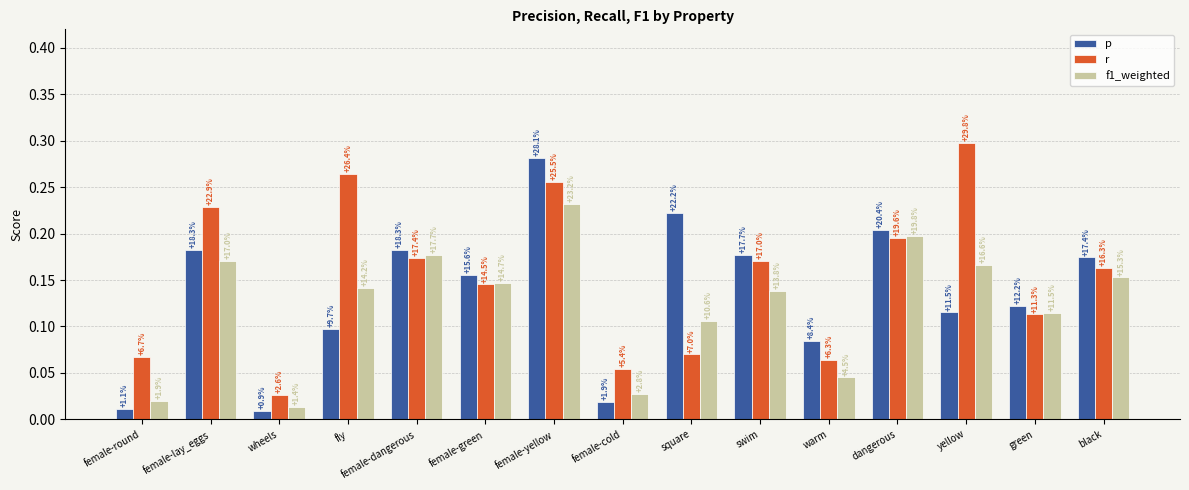

Which series has the largest total across all categories?

r